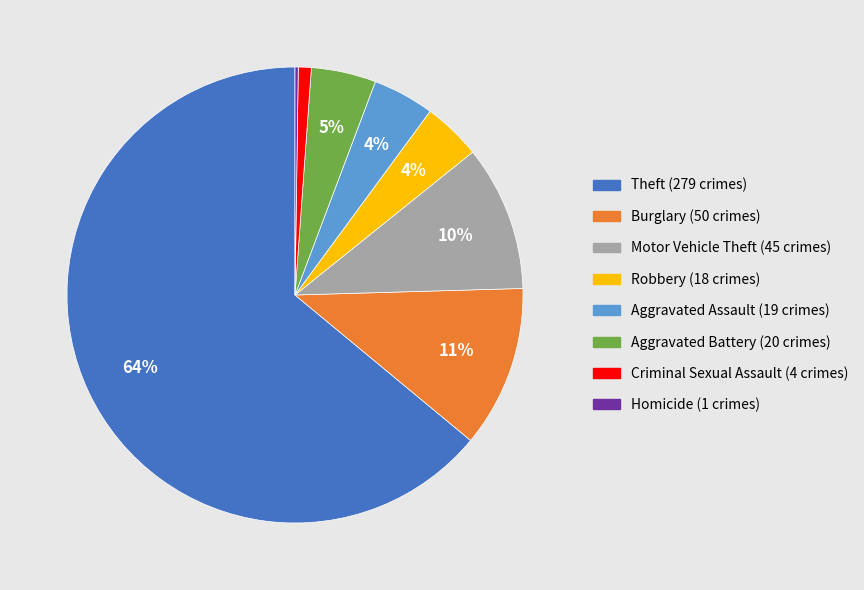

Is there a majority slice in this chart?

Yes